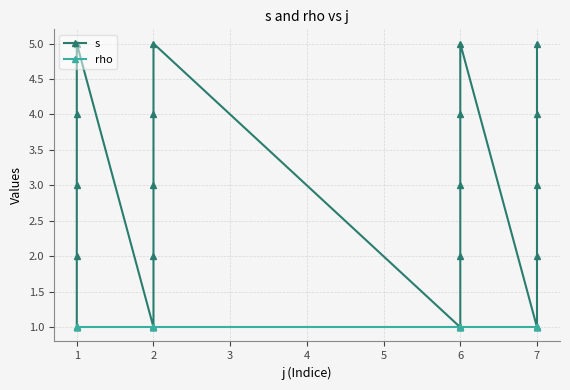

What is the maximum value shown in the chart?

5